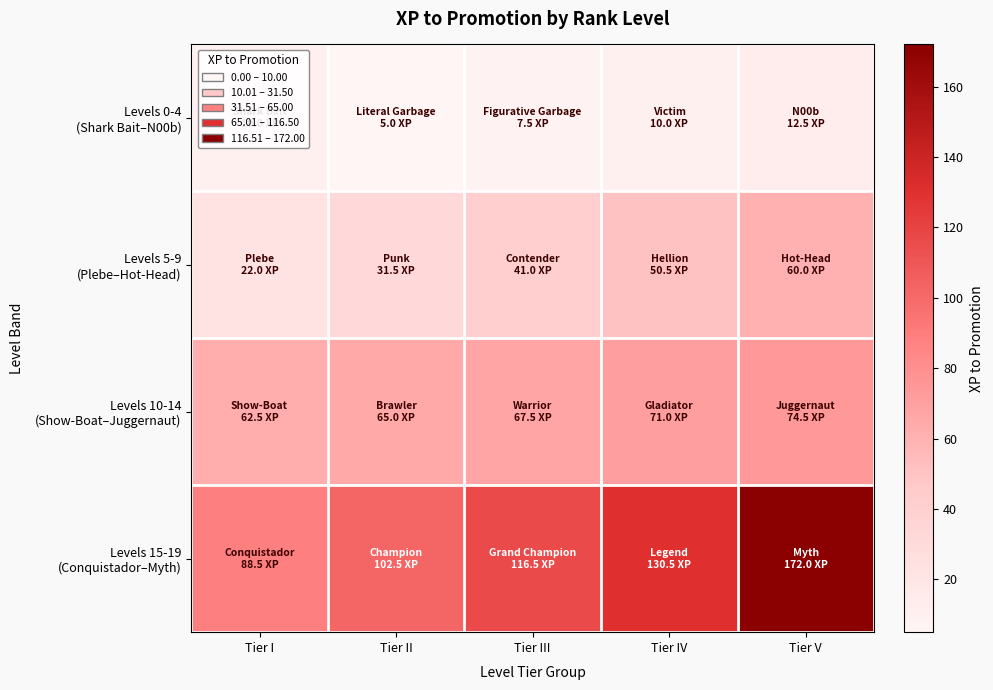

Which series has the largest range (max minus min)?

Levels 15-19 (Conquistador–Myth)